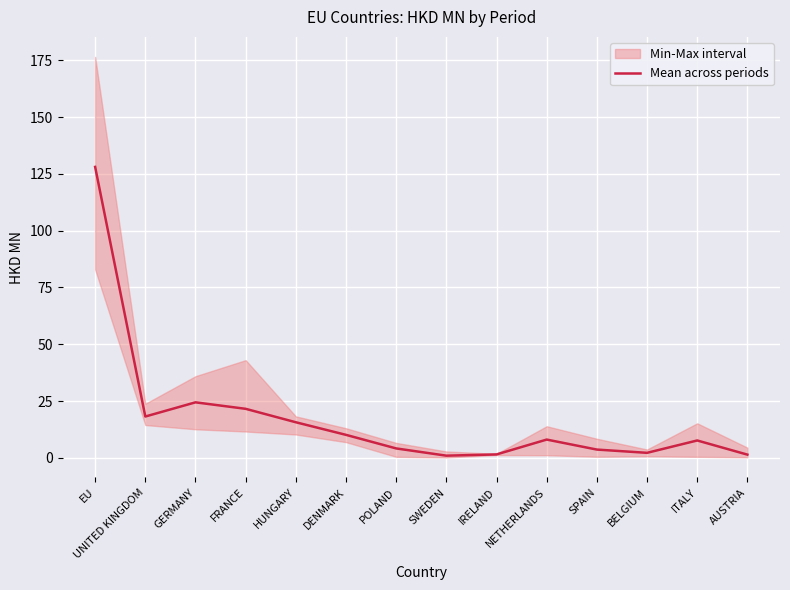

How many lines are shown in the chart?

1